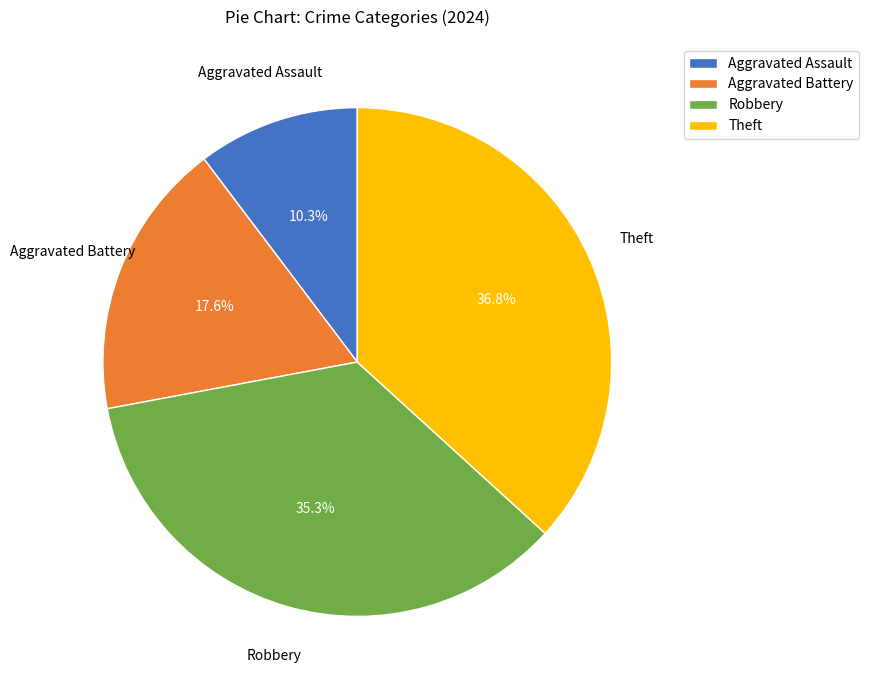

Which slice is the largest?

Theft